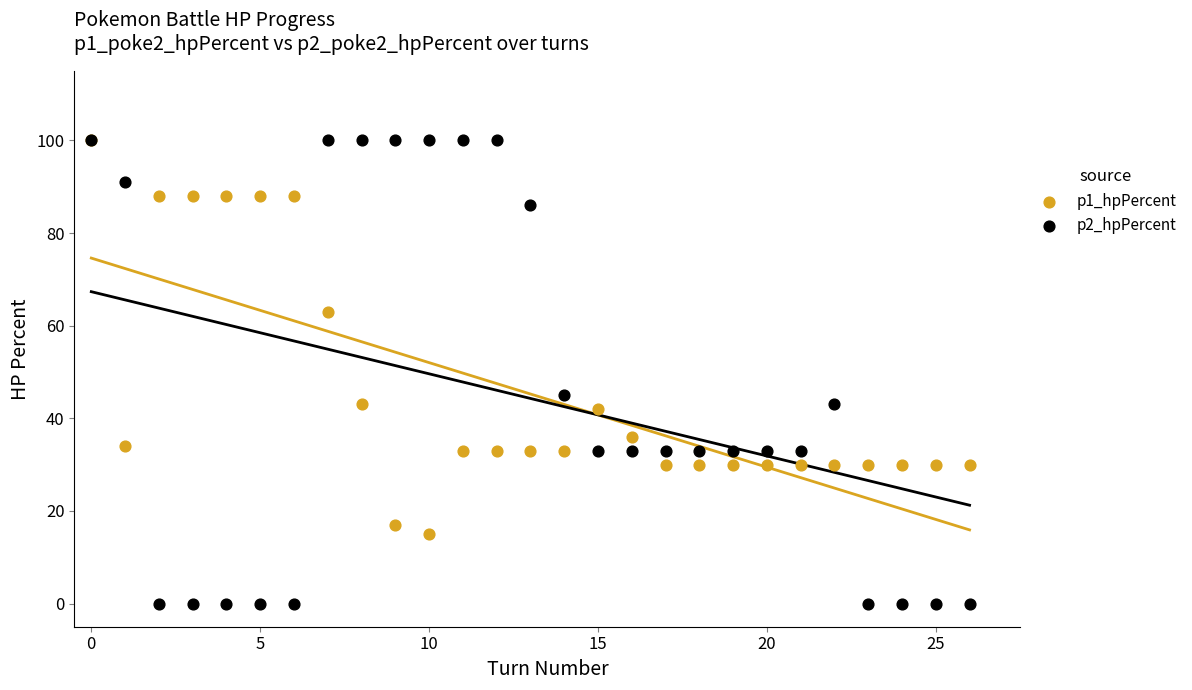

Across all series, what Y value is closest to 50?

45